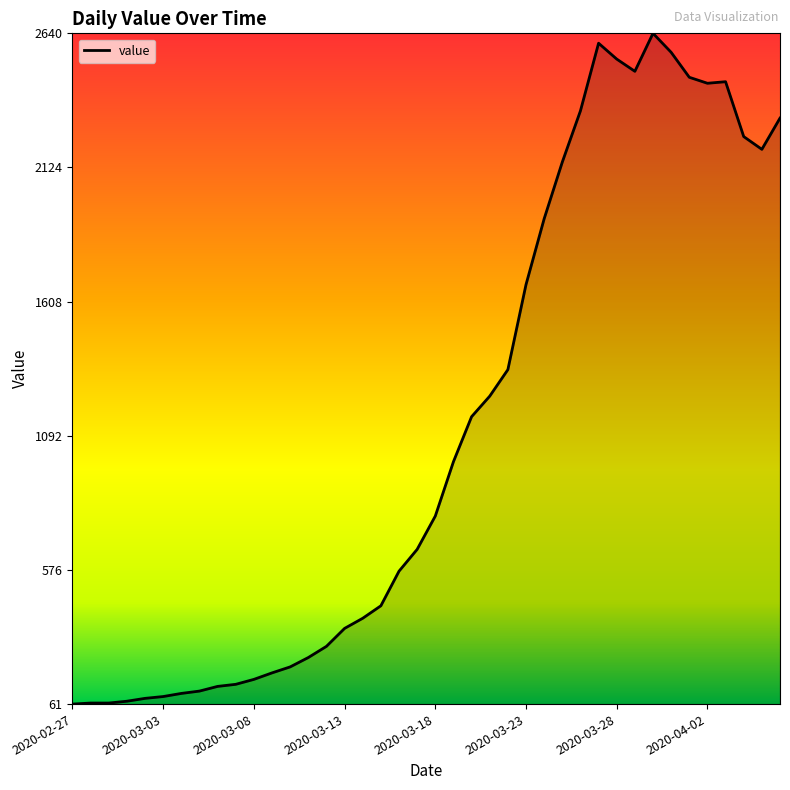

What is the minimum value shown in the chart?

61